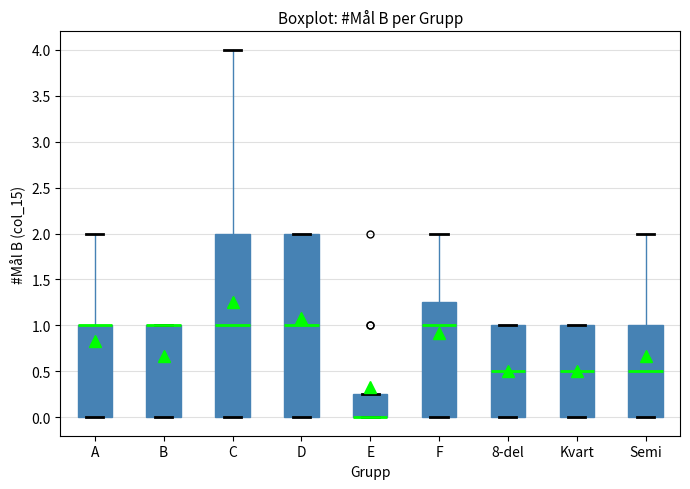

Reading left to right, transcribe this box plot: for each box, give where its median line is, the range the box spans, and where its two whiskers end, as read against the y-axis. The values are not printed on the chart, so give them approximately, as read against the axis.

A: median 1.00 (drawn on the box's upper edge), box 0.00 to 1.00, whiskers 0.00 to 2.00
B: median 1.00 (drawn on the box's upper edge), box 0.00 to 1.00, whiskers 0.00 to 1.00
C: median 1.00, box 0.00 to 2.00, whiskers 0.00 to 4.00
D: median 1.00, box 0.00 to 2.00, whiskers 0.00 to 2.00
E: median 0.00 (drawn on the box's lower edge), box 0.00 to 0.25, whiskers 0.00 to 0.25
F: median 1.00, box 0.00 to 1.25, whiskers 0.00 to 2.00
8-del: median 0.50, box 0.00 to 1.00, whiskers 0.00 to 1.00
Kvart: median 0.50, box 0.00 to 1.00, whiskers 0.00 to 1.00
Semi: median 0.50, box 0.00 to 1.00, whiskers 0.00 to 2.00